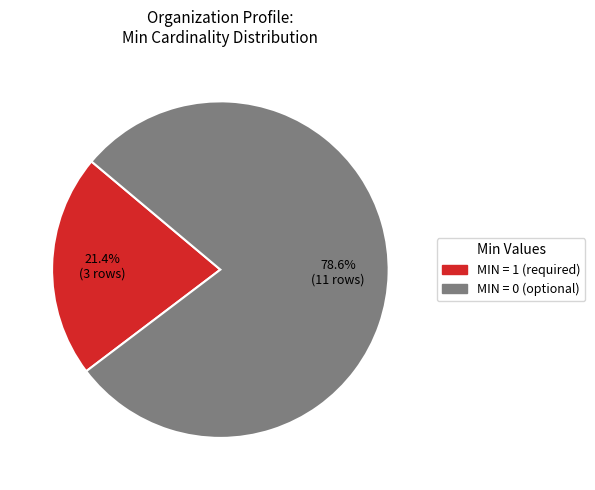

Does any single category account for the majority?

Yes